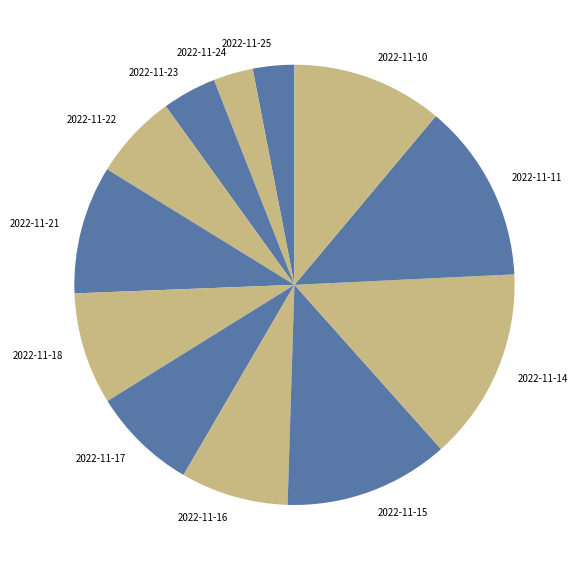

What is the largest slice in the pie chart?

2022-11-14